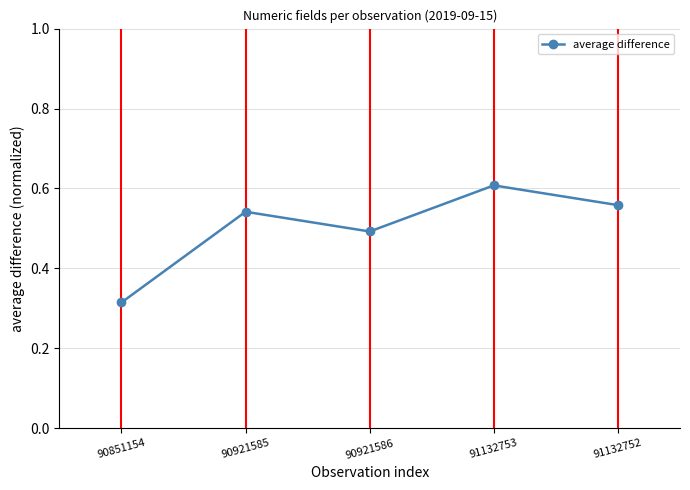

Does the chart display data point markers on the line(s)?

Yes